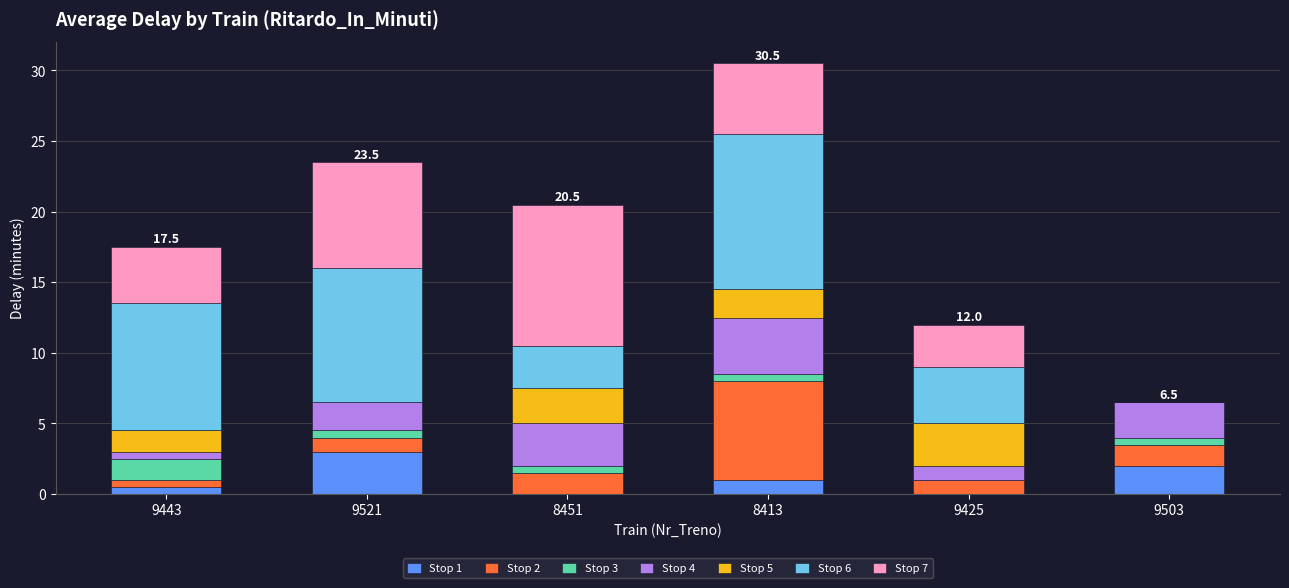

What are all the series names shown in the legend?

Stop 1, Stop 2, Stop 3, Stop 4, Stop 5, Stop 6, Stop 7